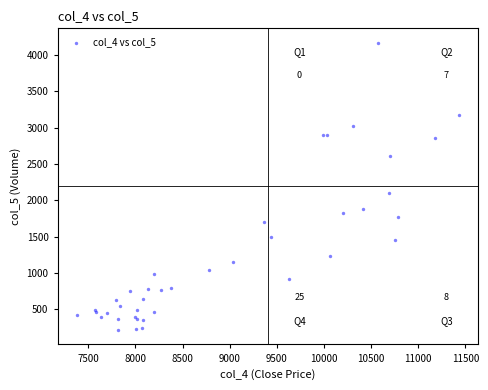

What Y value in the scatter plot is closest to 2191?

2097